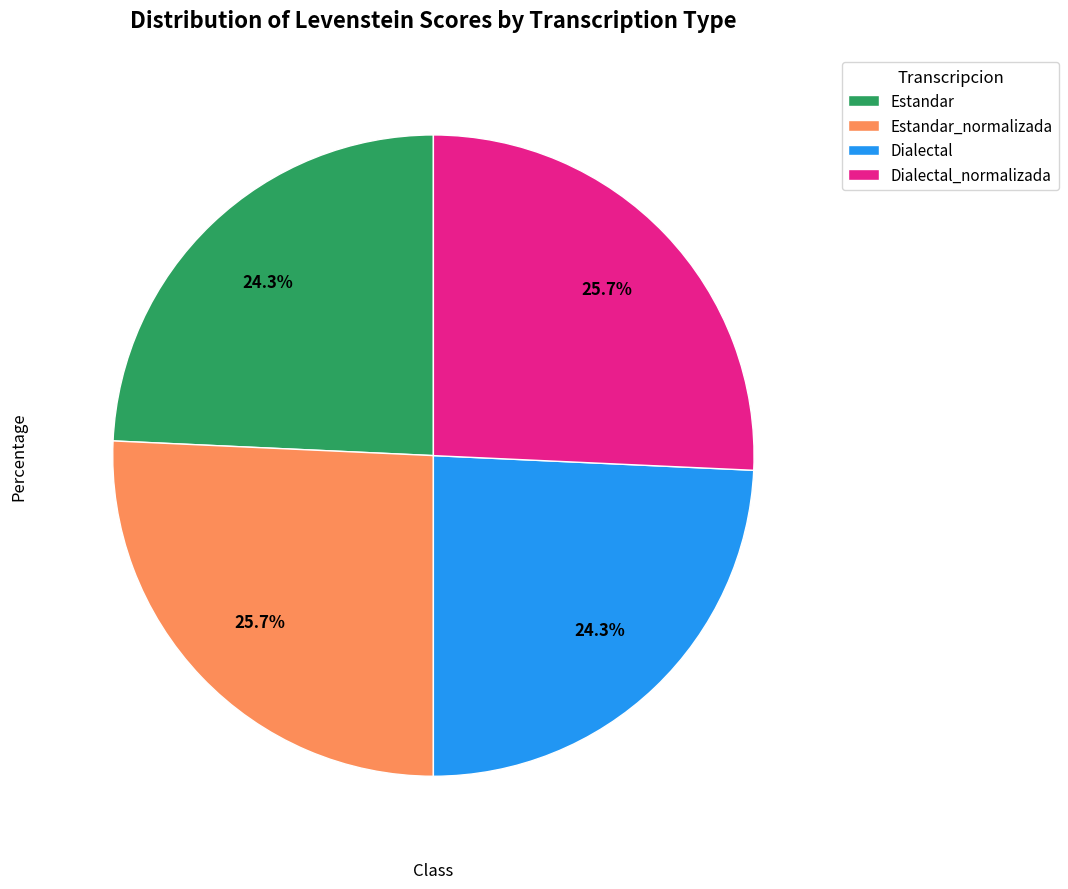

How many segments does this pie chart have?

4